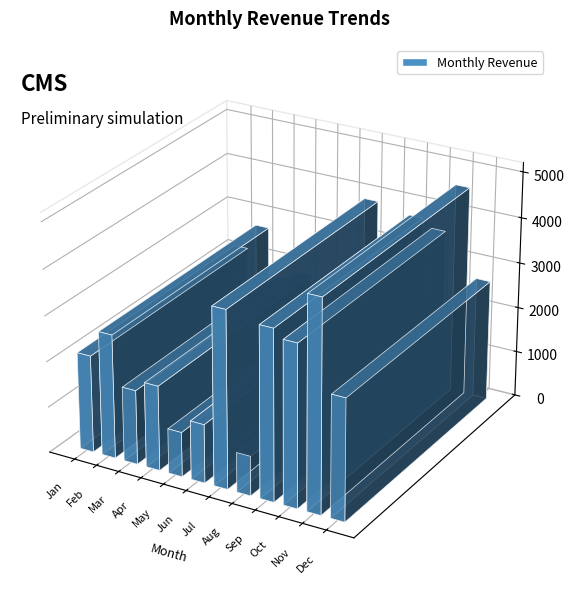

Reading right to left, transcribe all the data shown in this chart.

2656	4614	3544	3727	869	3872	1284	978	1857	1628	2712	2127